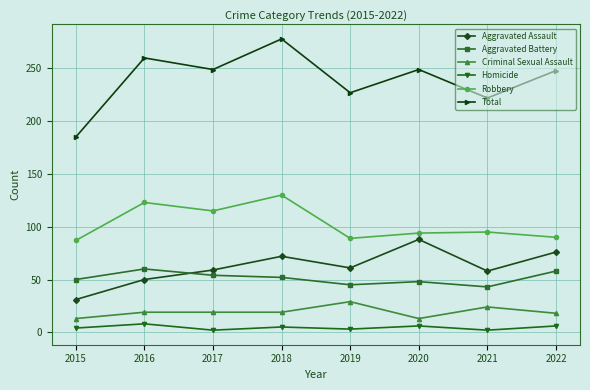

The Homicide series shows 5 at 2018. True or false?

True